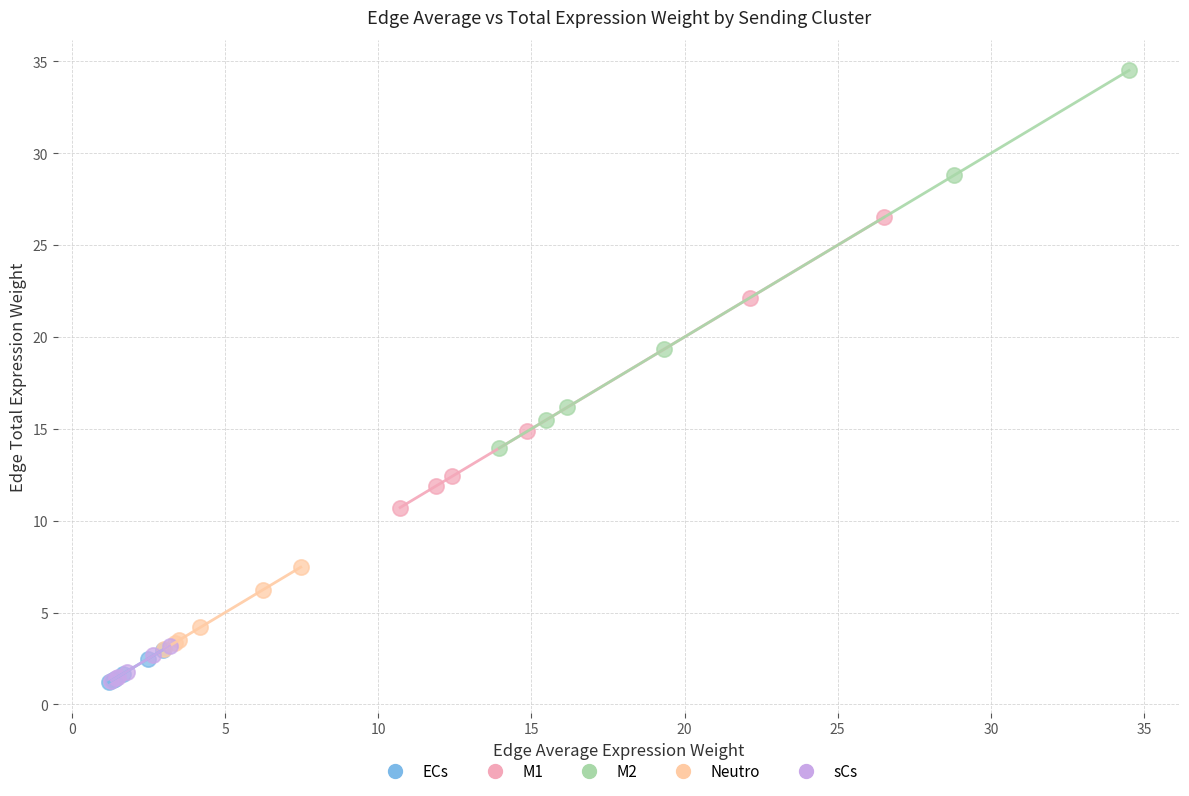

Which series has the largest Y range (max minus min)?

M2